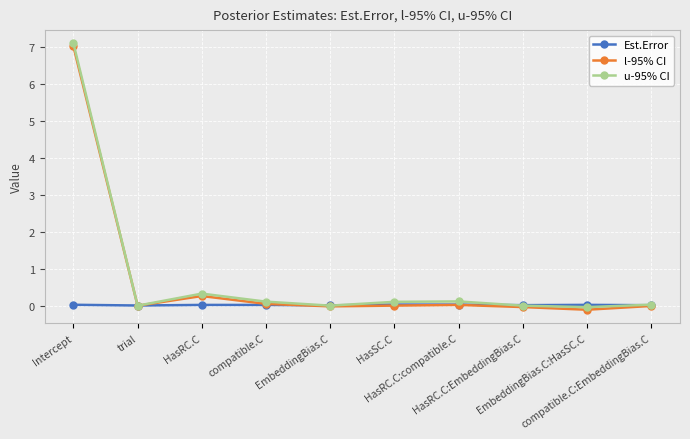

Which series has the widest spread of values?

u-95% CI